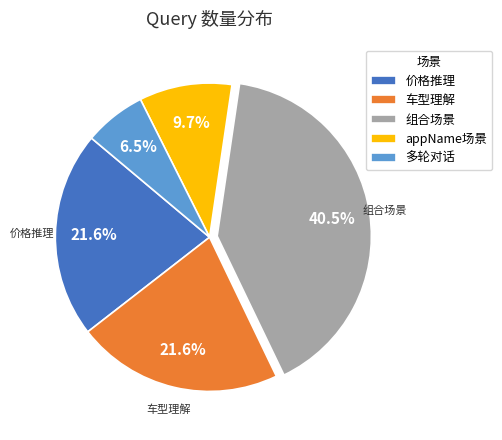

Which slice is the smallest?

多轮对话